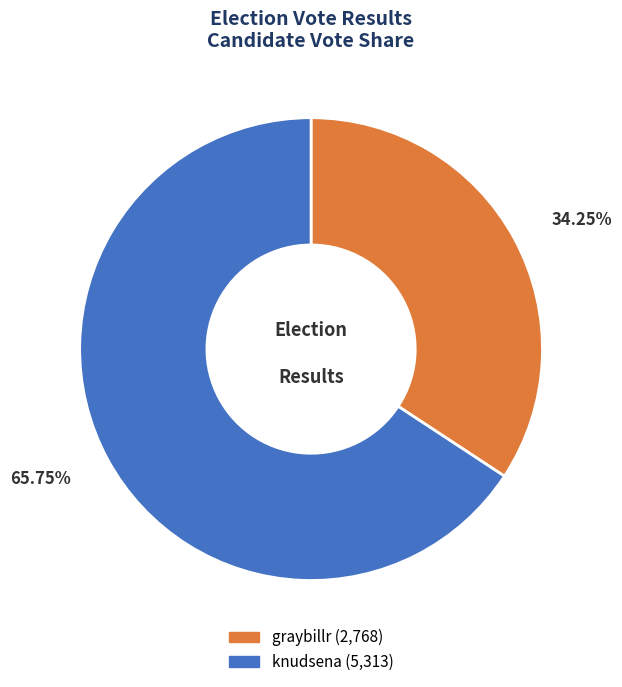

Does knudsena account for over 50% of the chart?

Yes